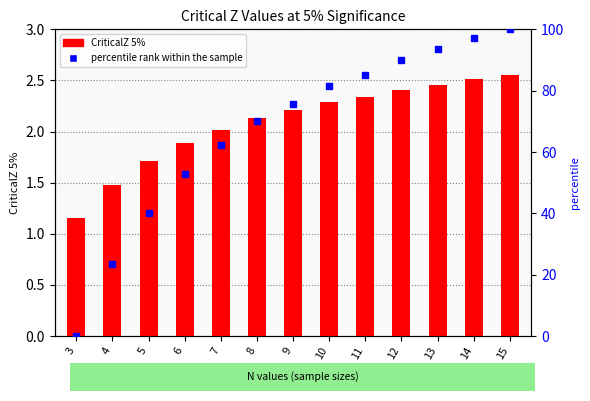

At how many categories does at least one series exceed 36?

11